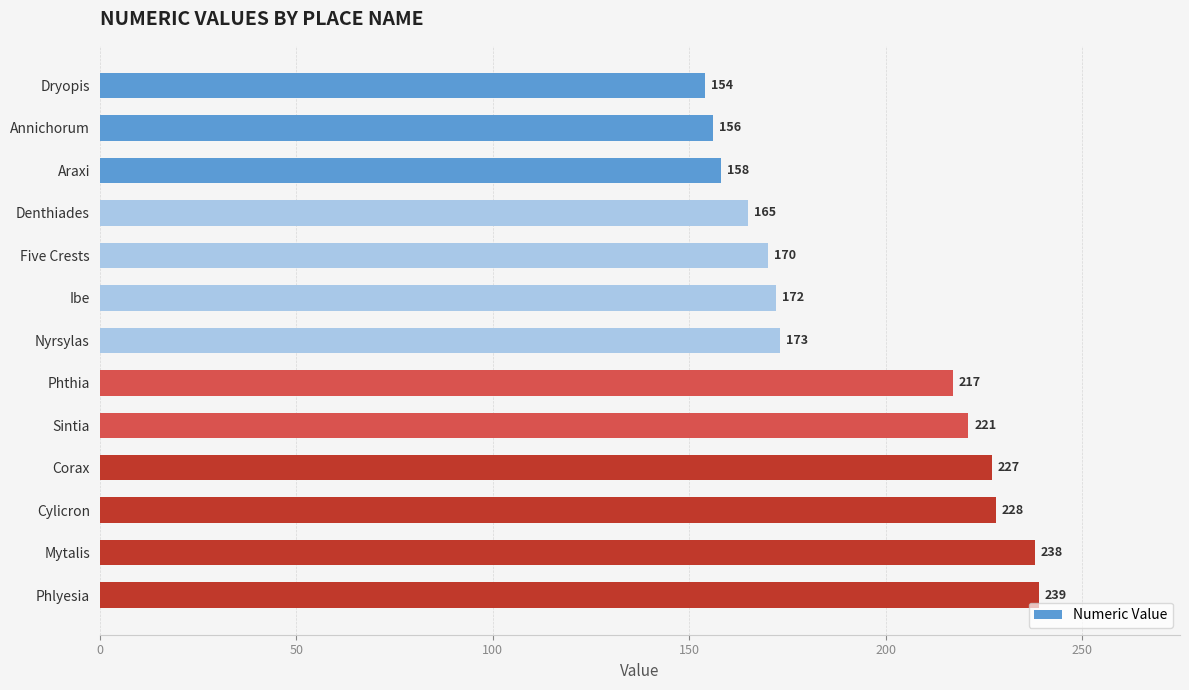

Does the chart contain stacked bars?

No